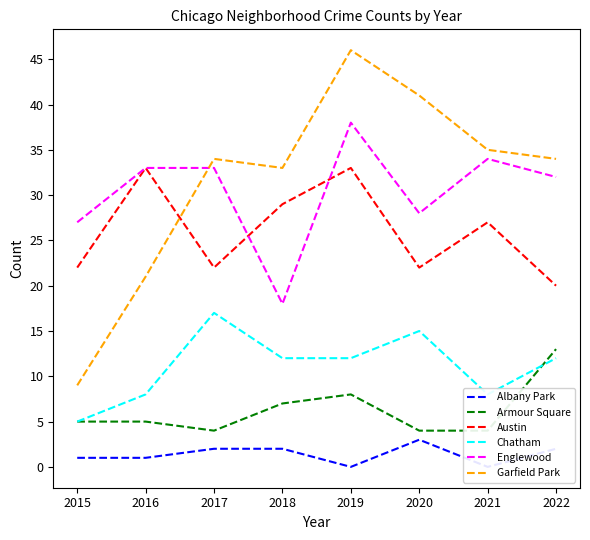

What is the average value of the Austin series?

26